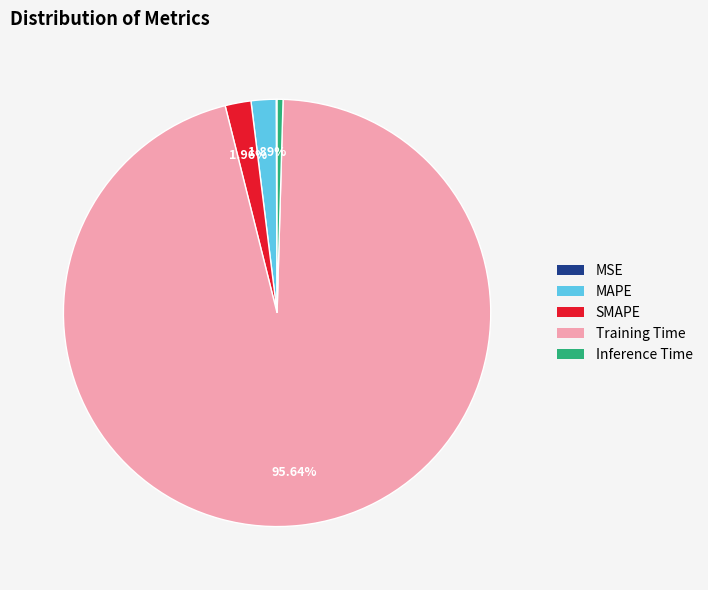

What is the largest slice in the pie chart?

Training Time